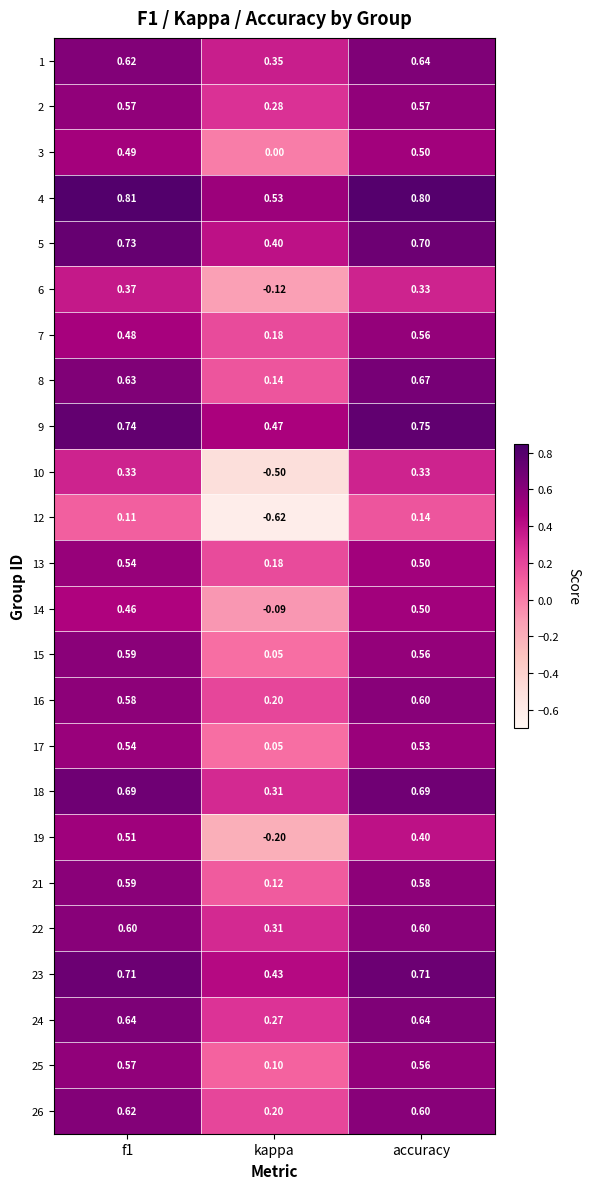

Count the number of data series in this chart.

24